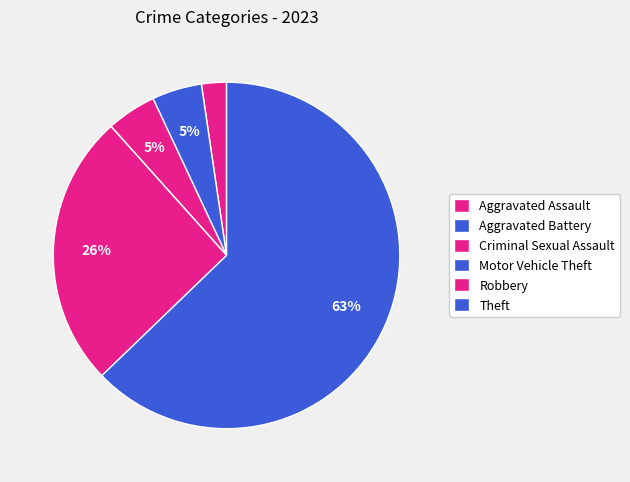

How many slices are in this pie chart?

6